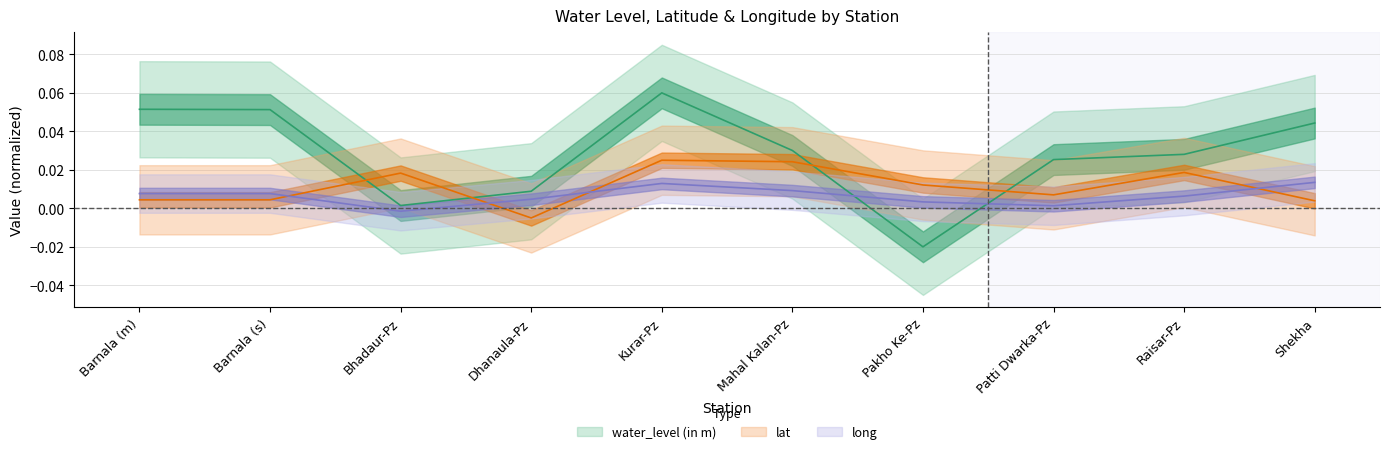

Is it true that lat equals 0.0 at Shekha?

False